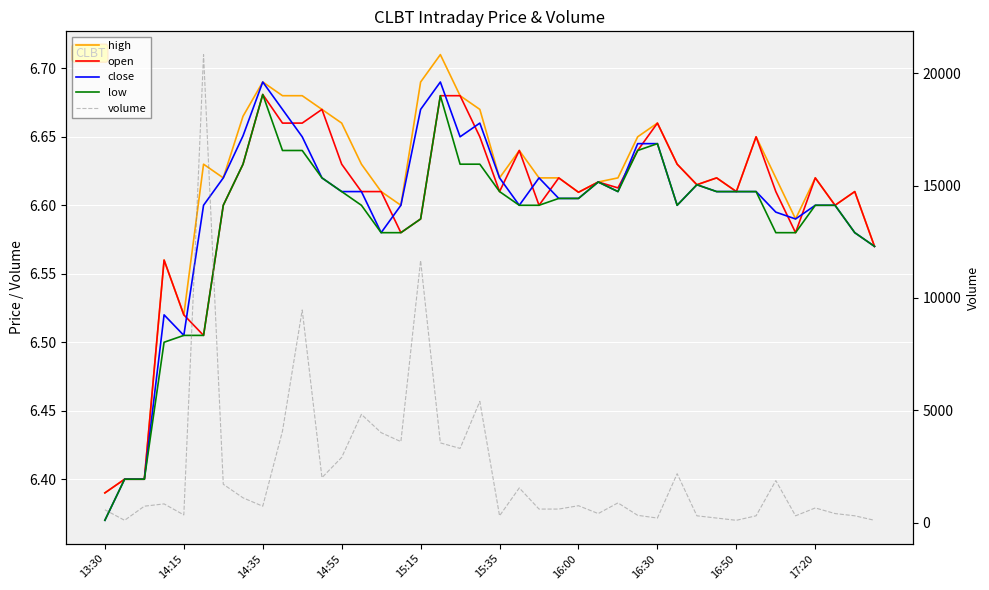

Which series has the largest total across all categories?

volume